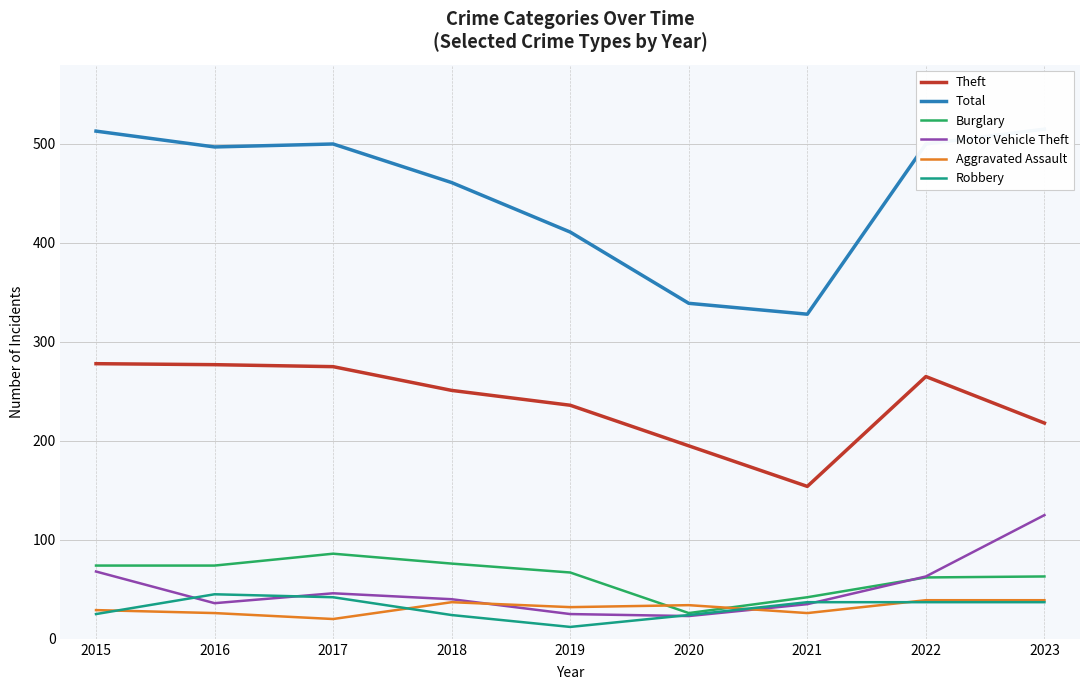

How many categories are shown in the chart?

9